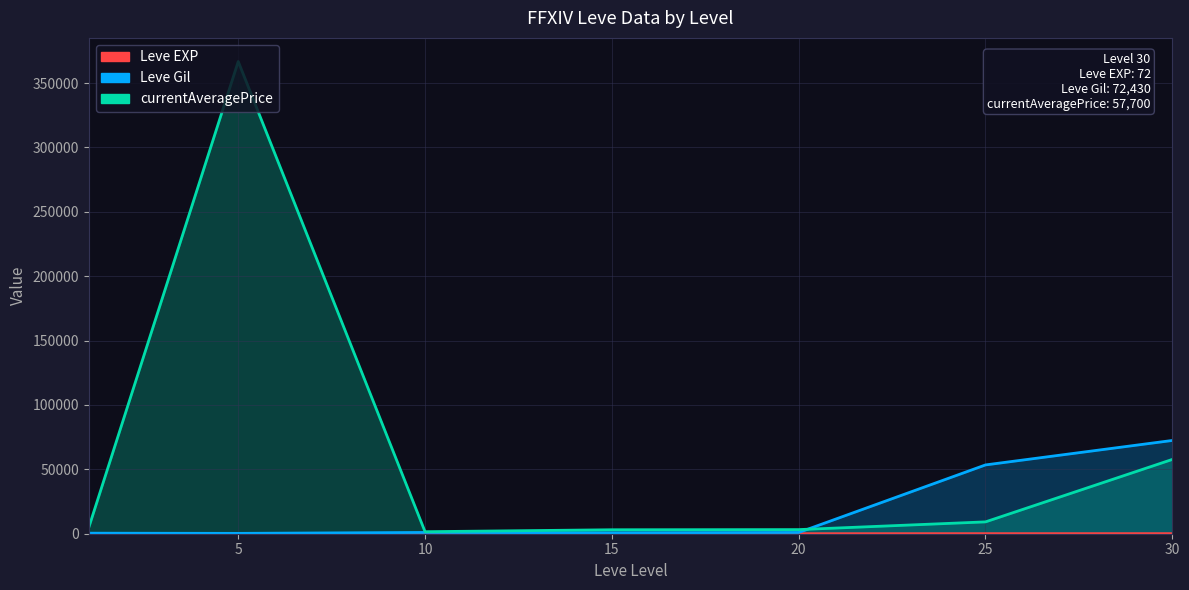

What is the highest value of the Leve EXP series?

72